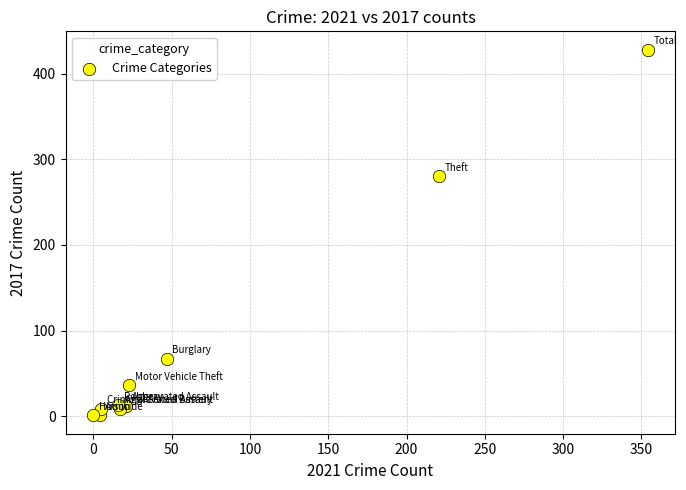

What Y value in the scatter plot is closest to 214?

280